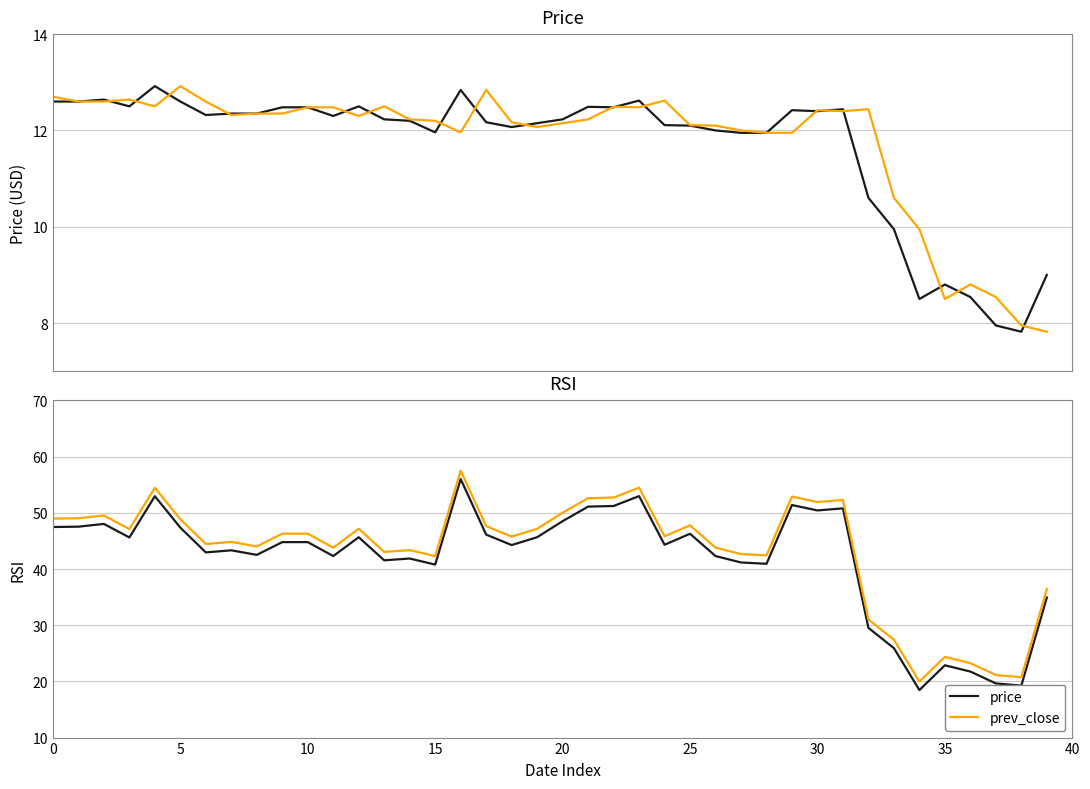

List the series in order of their peak value, lowest first.

price, prev_close, rsi, rsi_smooth